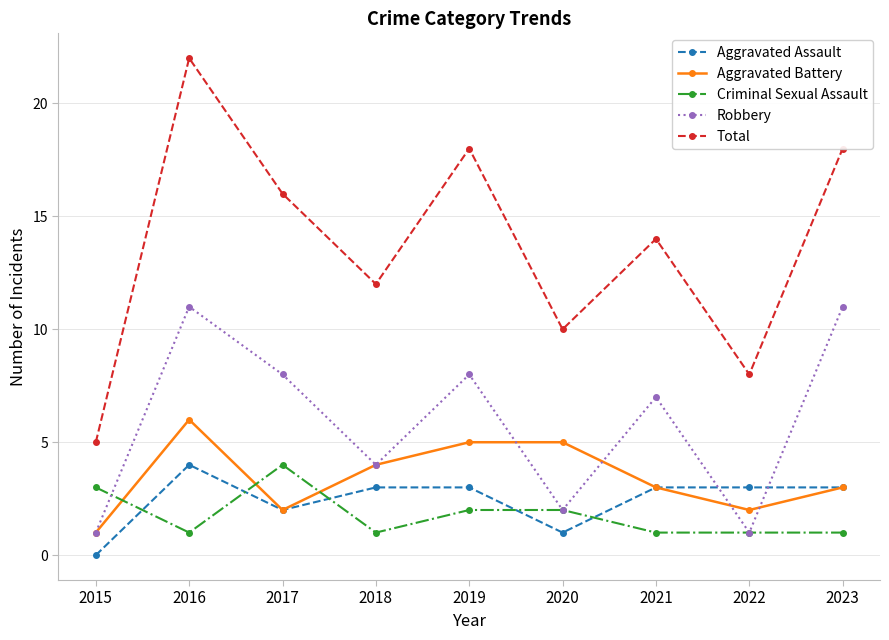

At which category does the chart reach its peak across all series?

2016